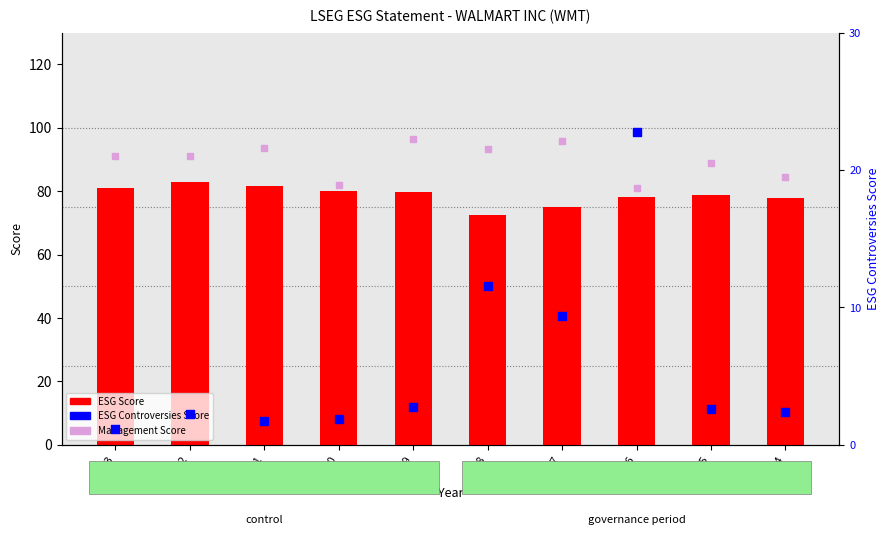

At how many categories does at least one series exceed 44?

10